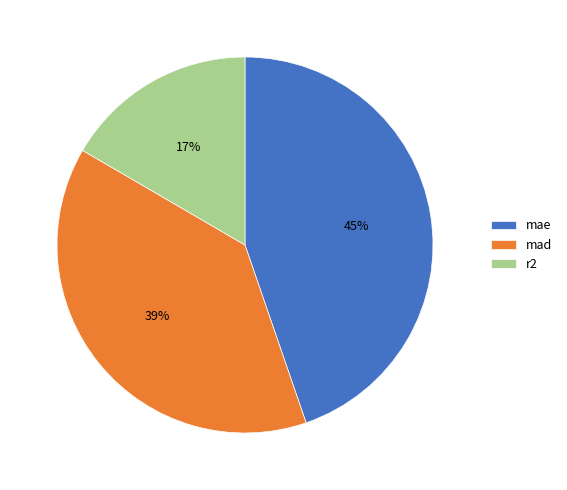

Does r2 represent more than half of the total?

No